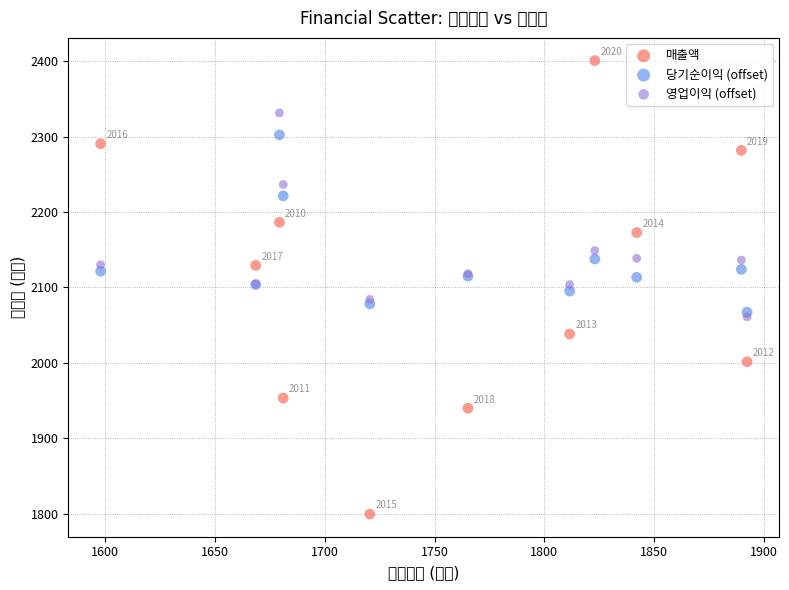

Which series contains the lowest Y value?

매출액